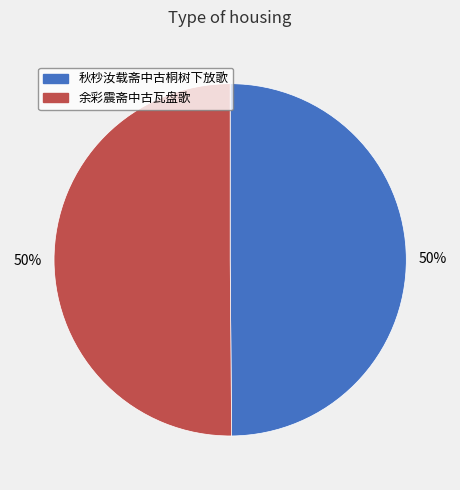

How many slices are in this pie chart?

2